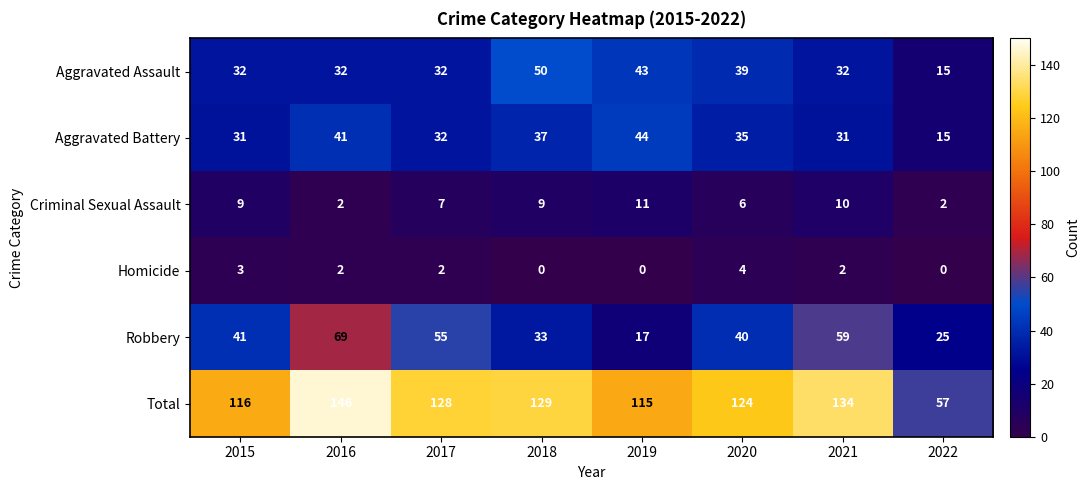

At which label does Total first exceed 128?

2016